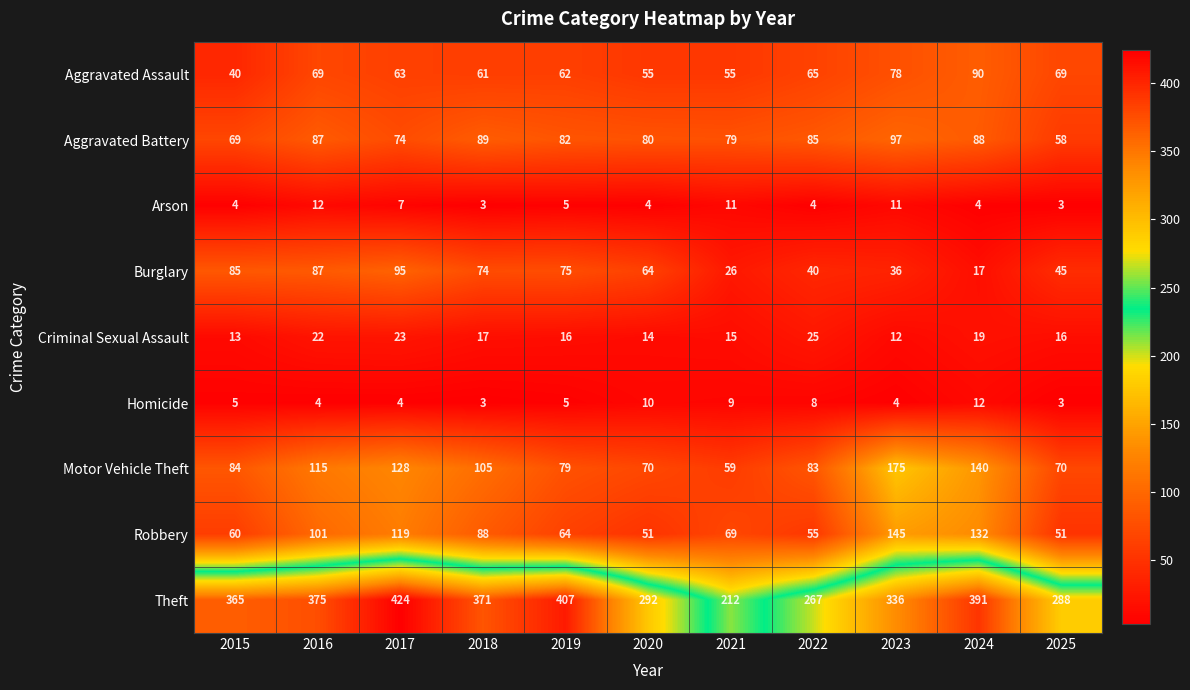

Between 2018 and 2019, which series saw the biggest shift?

Theft